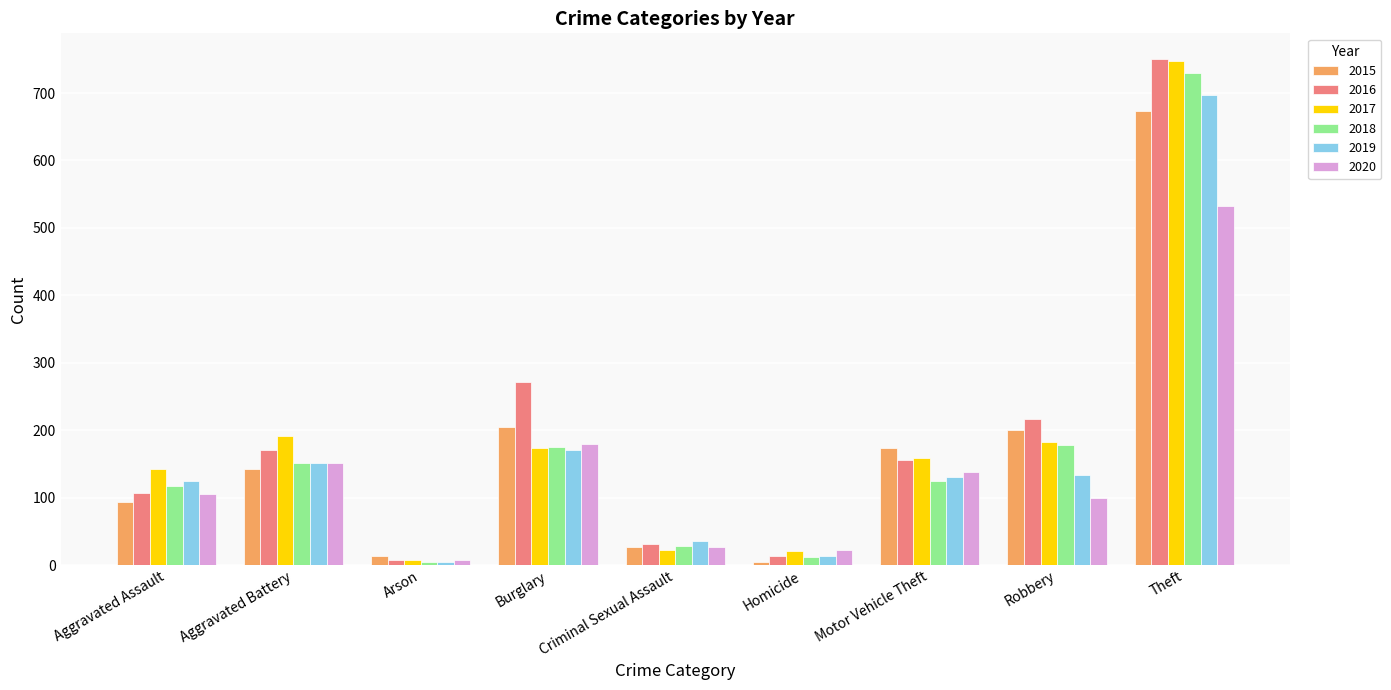

What is the smallest value displayed?

5